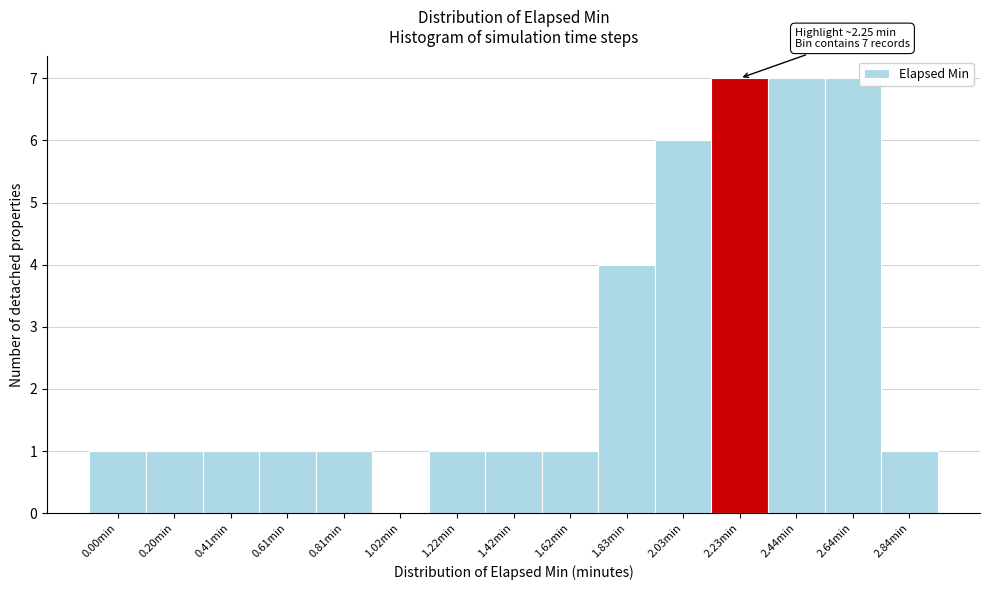

Reading left to right, list all the values displayed in this chart.

0.00min=1	0.20min=1	0.41min=1	0.61min=1	0.81min=1	1.02min=0	1.22min=1	1.42min=1	1.62min=1	1.83min=4	2.03min=6	2.23min=7	2.44min=7	2.64min=7	2.84min=1